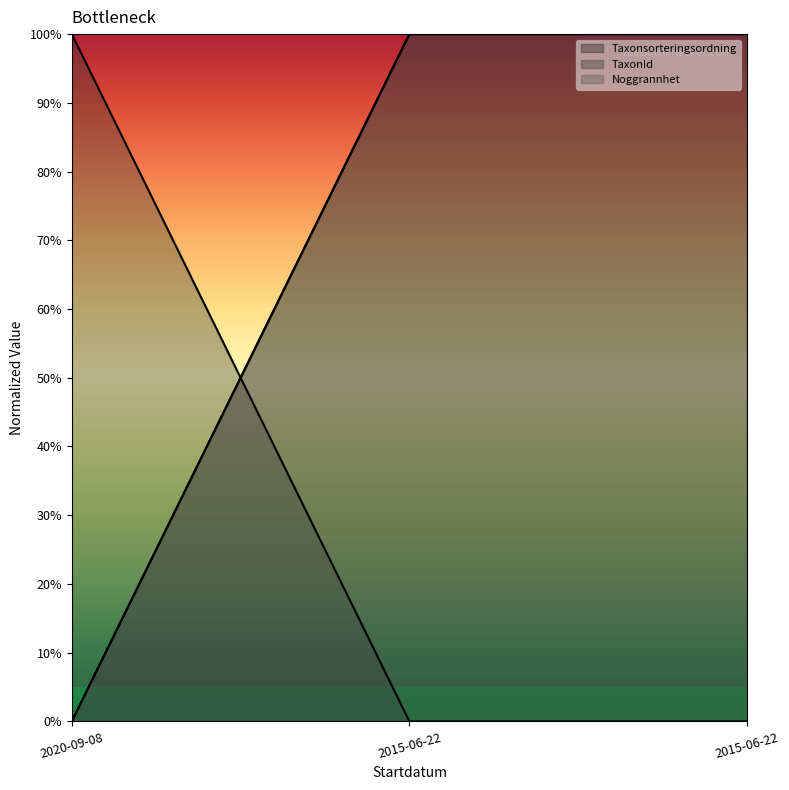

Which has a higher value, 2020-09-08 or 2015-06-22?

2020-09-08